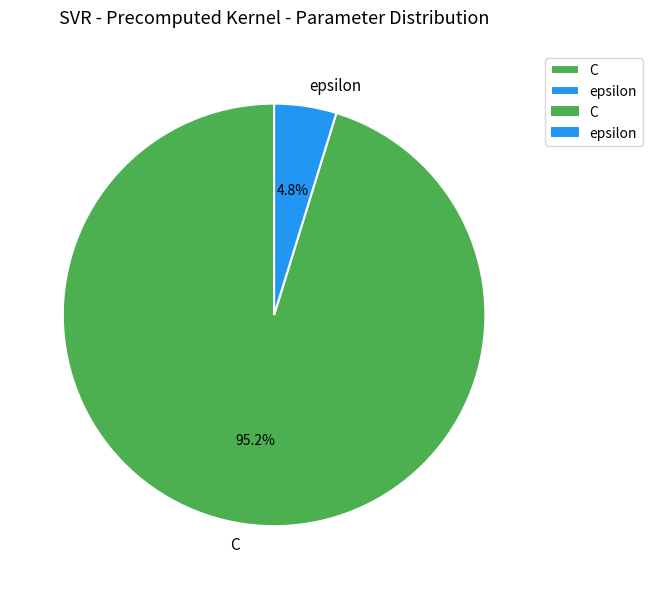

To the nearest percent, what portion does C represent?

95%